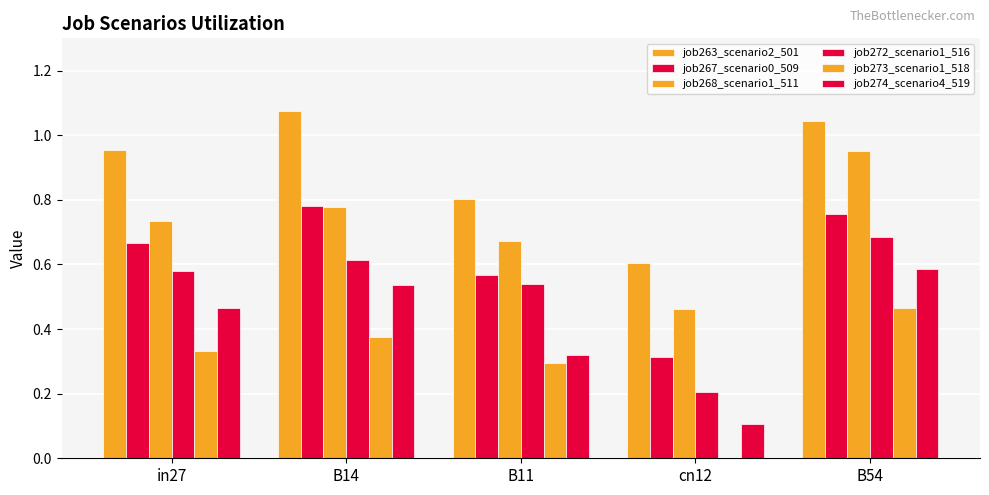

Reading left to right, what are all the values shown in this chart?

job263_scenario2_501: 1.0	1.1	0.8	0.6	1.0
job267_scenario0_509: 0.7	0.8	0.6	0.3	0.8
job268_scenario1_511: 0.7	0.8	0.7	0.5	1.0
job272_scenario1_516: 0.6	0.6	0.5	0.2	0.7
job273_scenario1_518: 0.3	0.4	0.3	0.0	0.5
job274_scenario4_519: 0.5	0.5	0.3	0.1	0.6